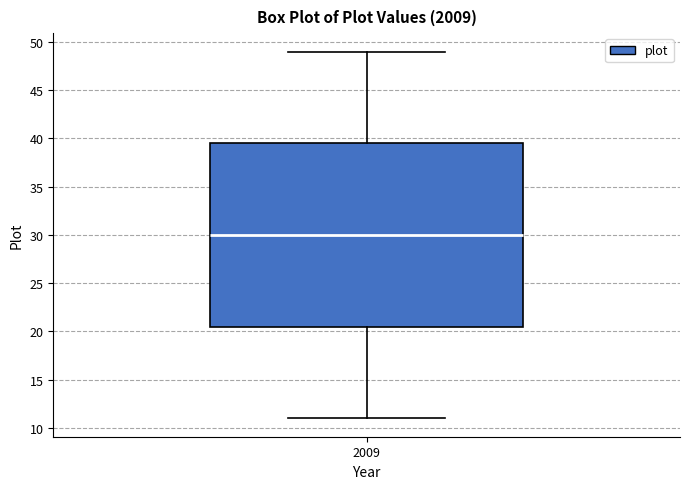

Transcribe this box plot: give where the median line is, the range the box spans, and where the two whiskers end, as read against the y-axis. The values are not printed on the chart, so give them approximately, as read against the axis.

median 30.0, box 20.5 to 39.5, whiskers 11.0 to 49.0